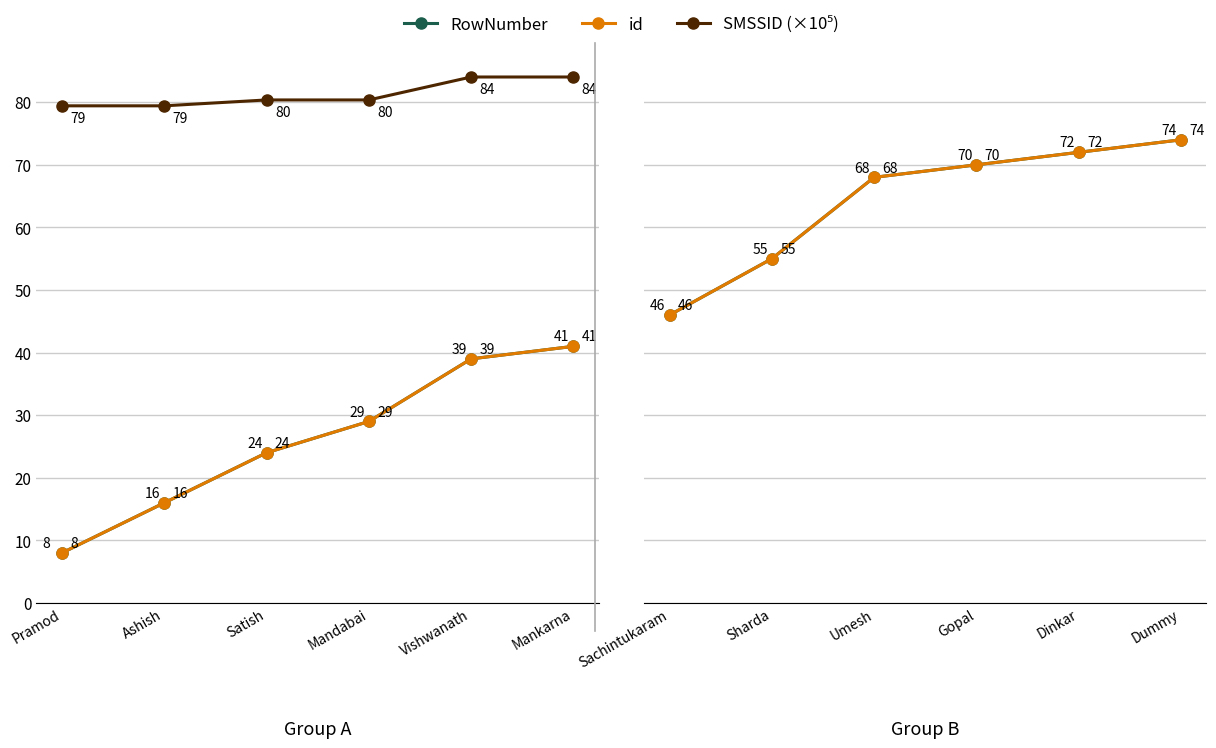

How many lines are shown in the chart?

3